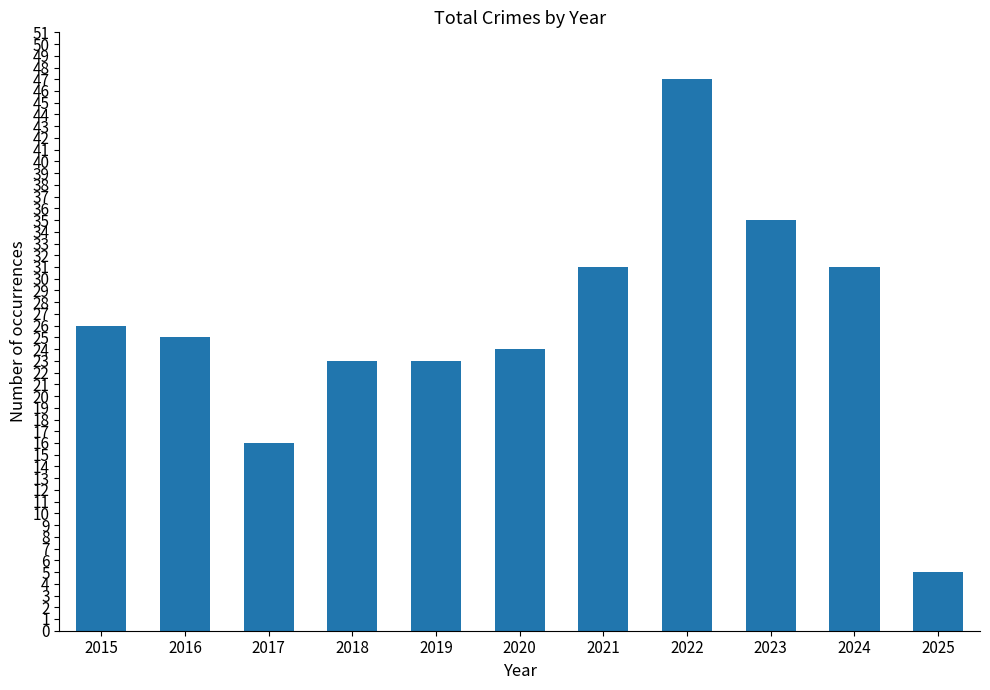

How many values are below 25?

5